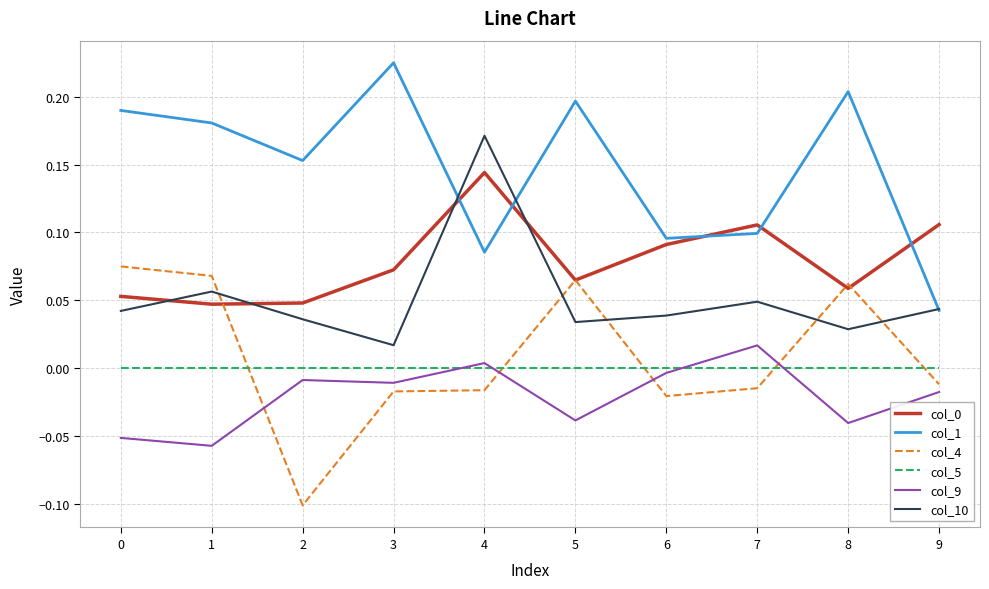

Which series has the largest total across all categories?

col_1